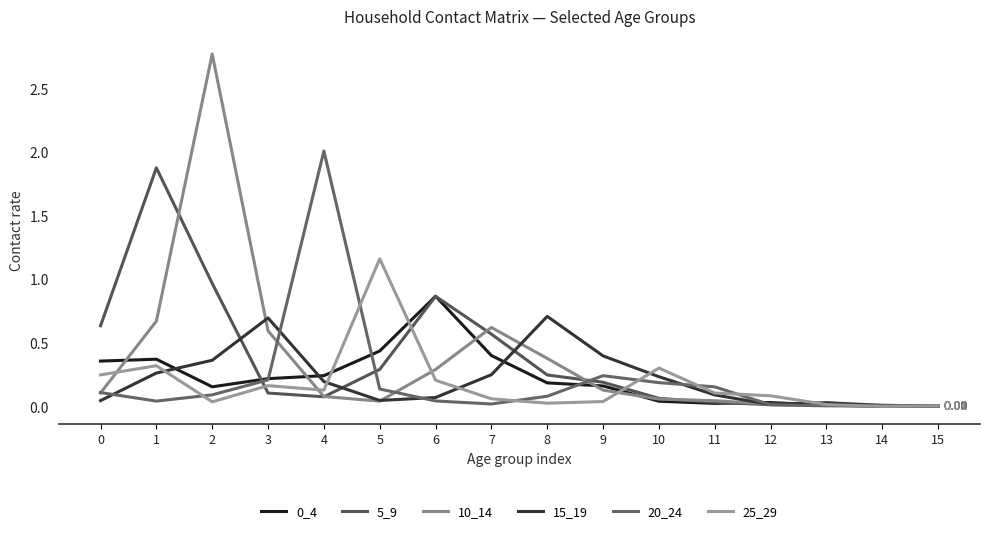

How many lines are shown in the chart?

6